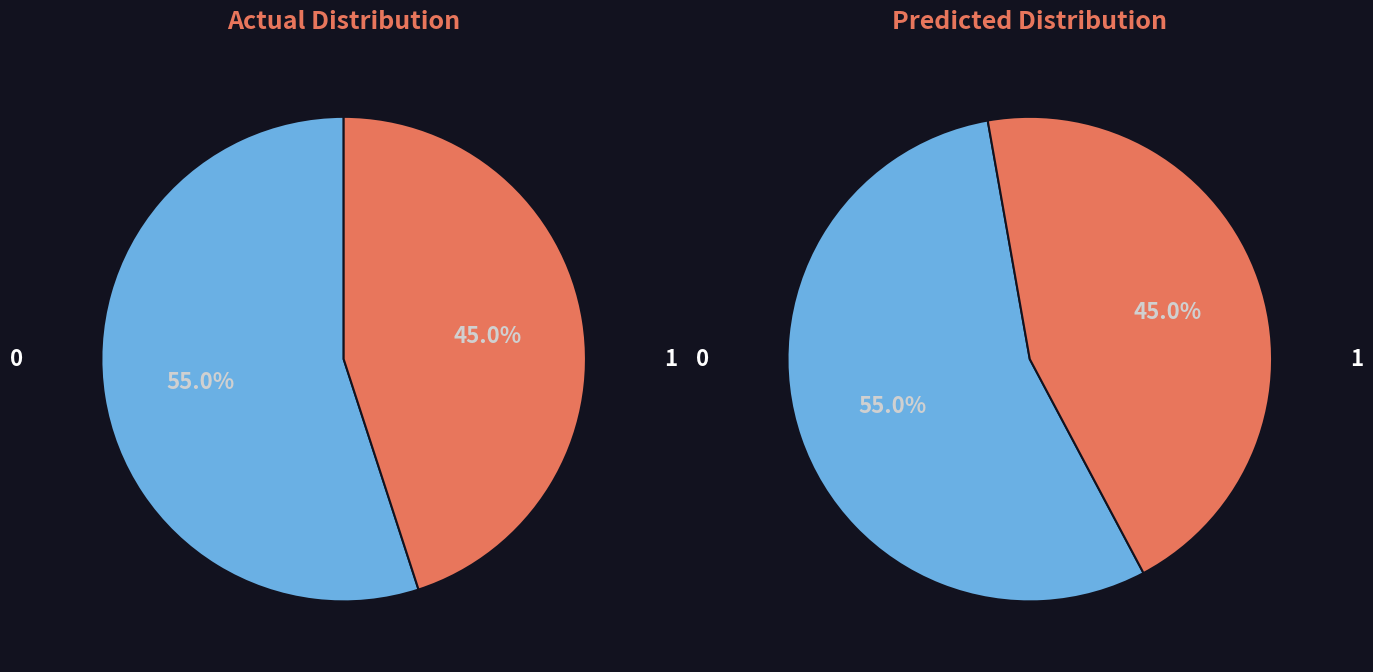

Which series has the largest range (max minus min)?

Actual Distribution